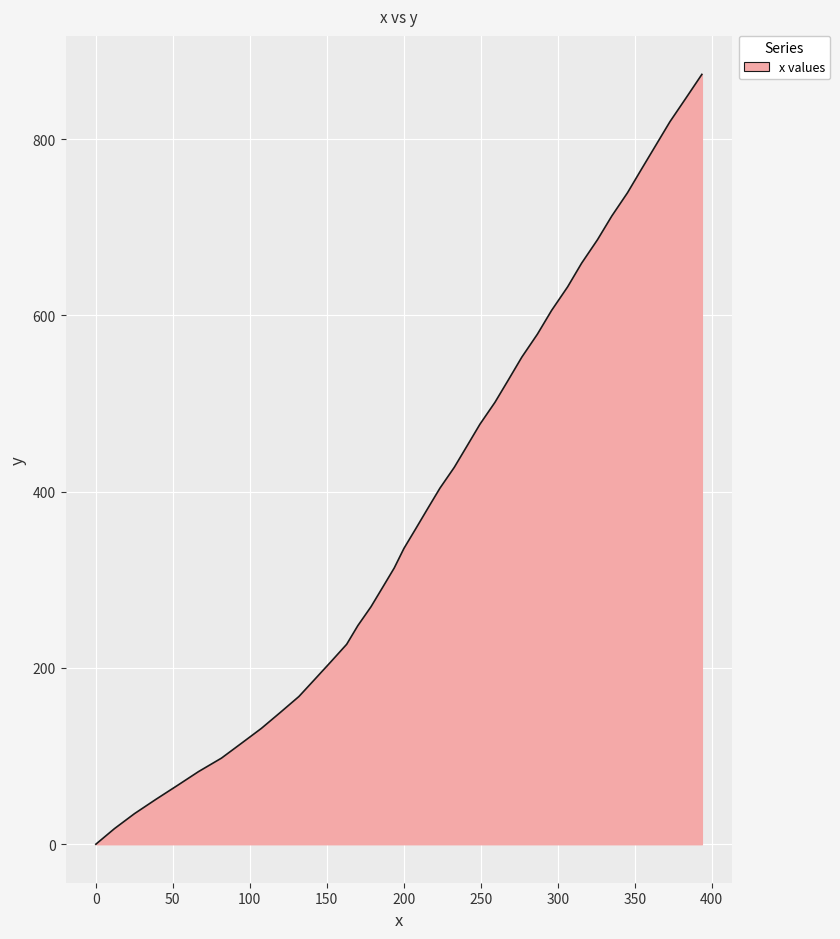

How many lines are shown in the chart?

1